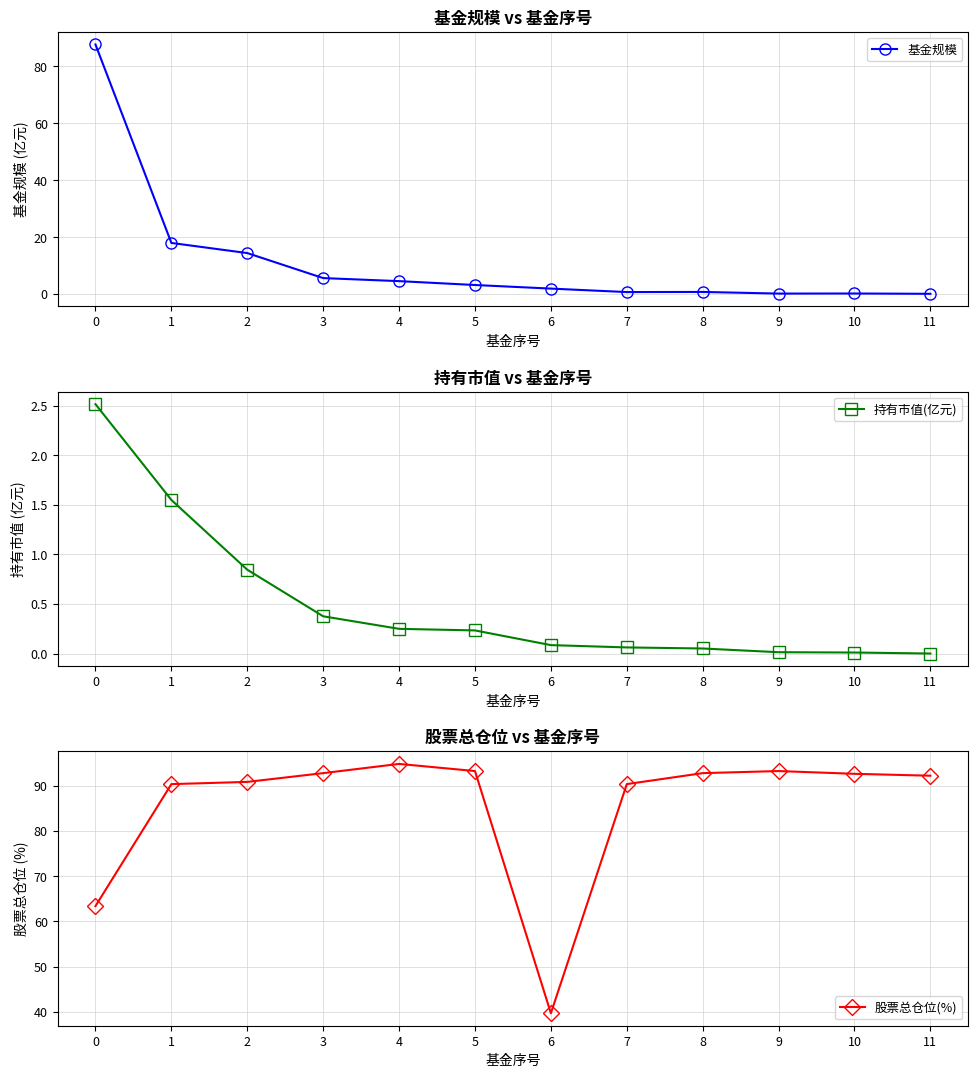

The 基金规模 series shows 0.4 at 10. True or false?

False